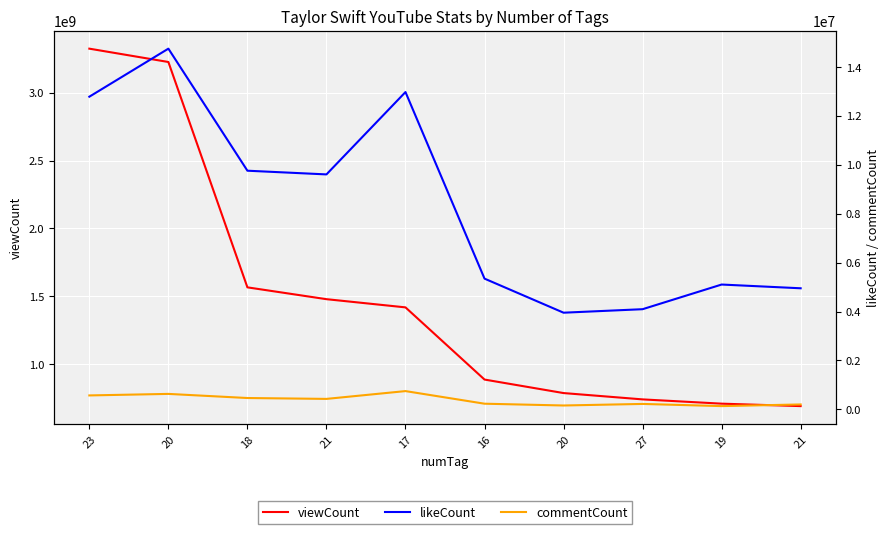

Does the chart display data point markers on the line(s)?

No